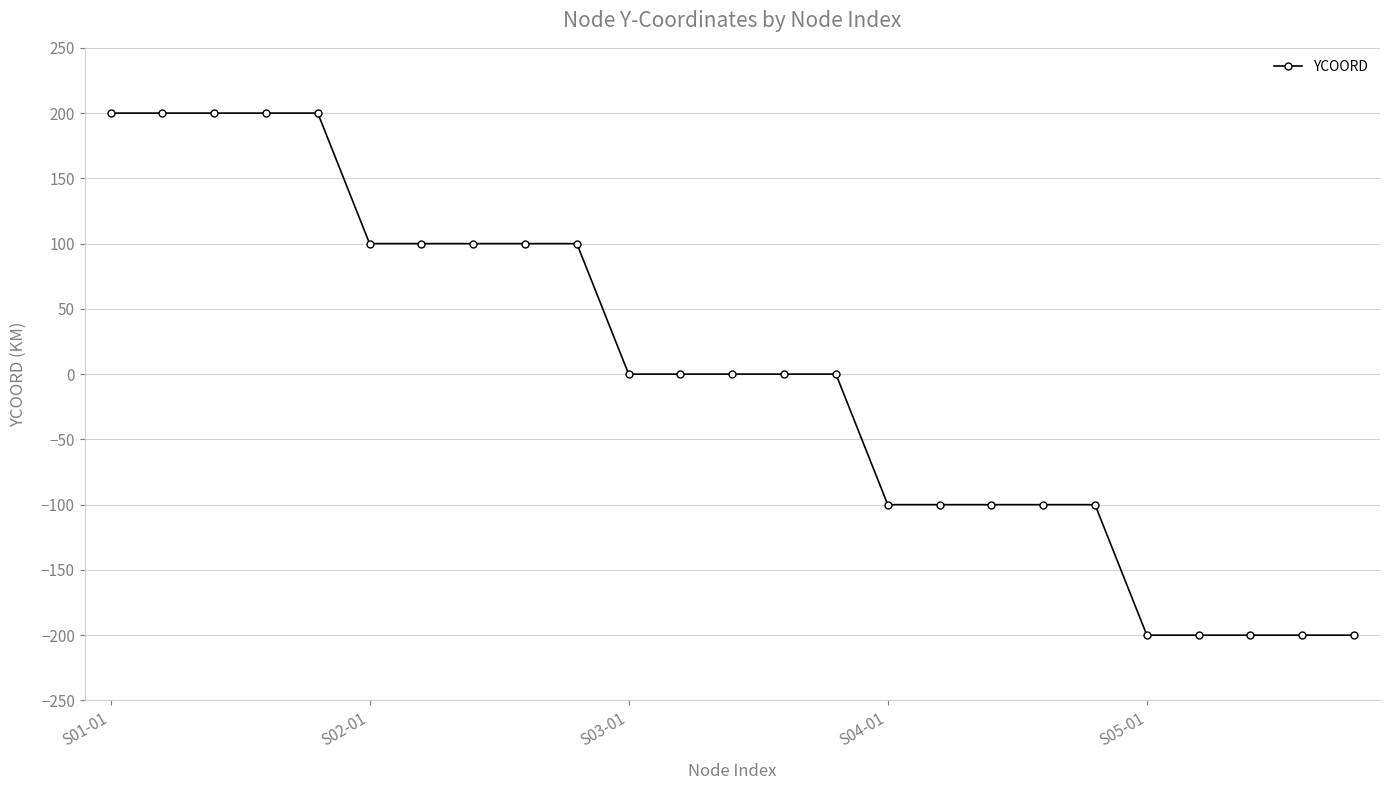

What is the difference between the second highest and minimum values?

400